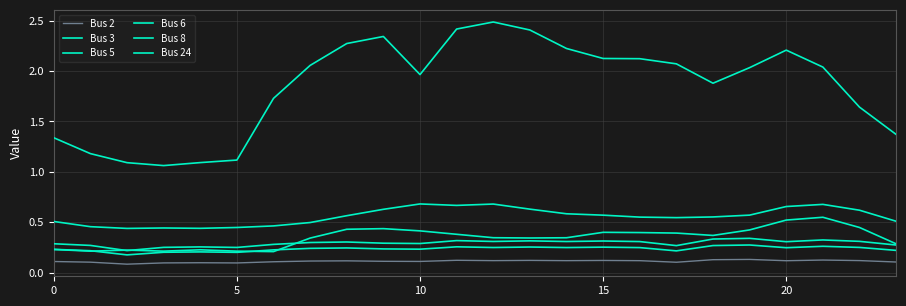

How many lines are shown in the chart?

6